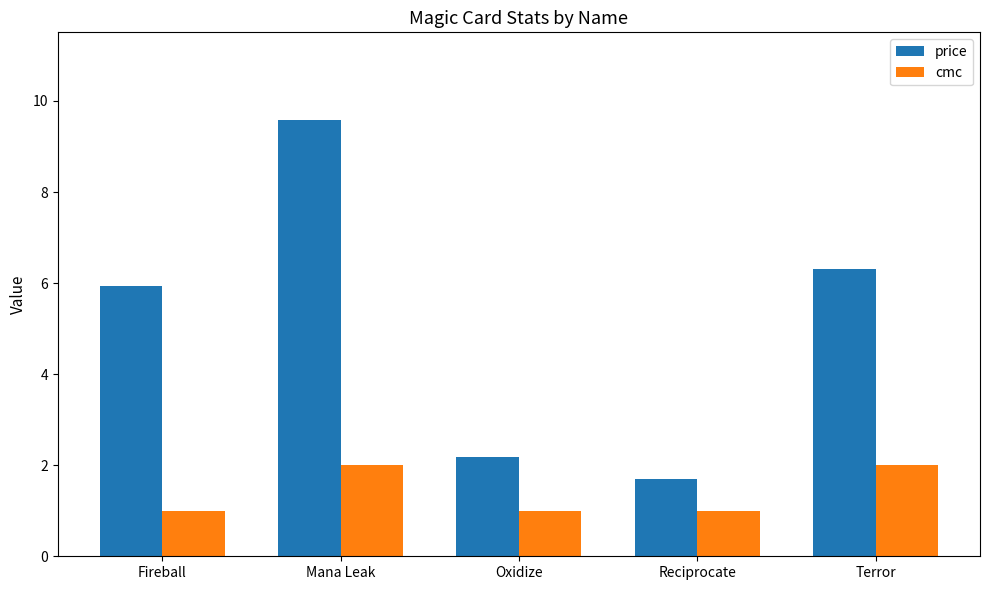

List the series in order of their peak value, highest first.

price, cmc